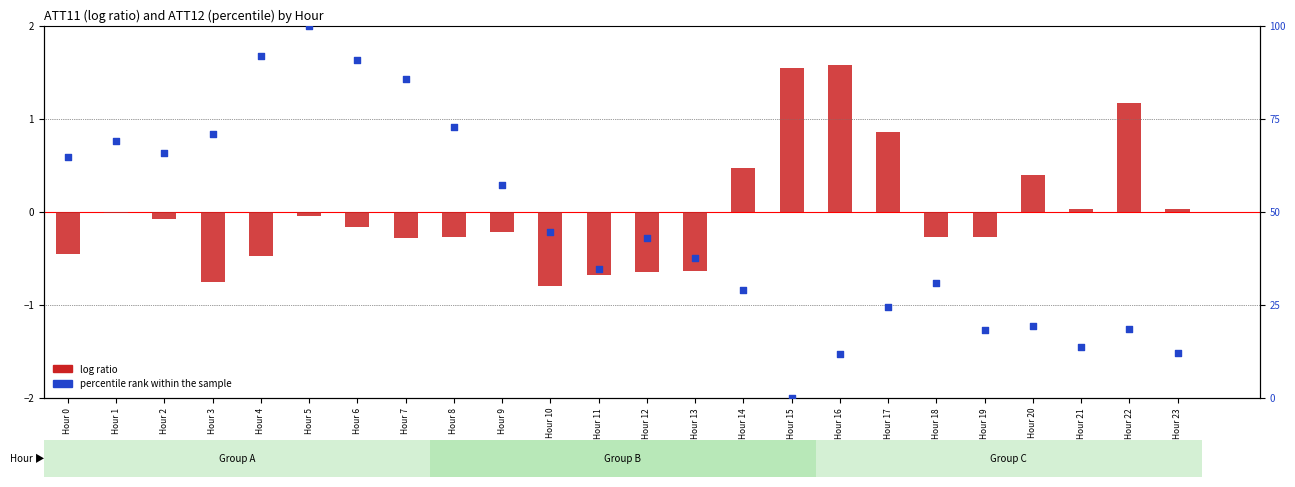

Which series has the largest Y range (max minus min)?

percentile rank within the sample